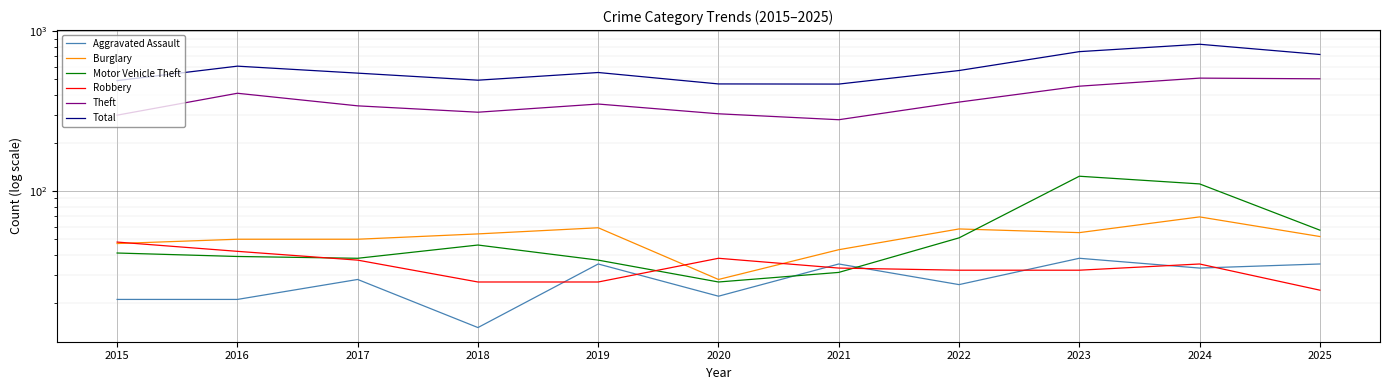

Reading left to right, list all the values displayed in this chart.

Aggravated Assault: 21	21	28	14	35	22	35	26	38	33	35
Burglary: 47	50	50	54	59	28	43	58	55	69	52
Motor Vehicle Theft: 41	39	38	46	37	27	31	51	124	111	57
Robbery: 48	42	37	27	27	38	33	32	32	35	24
Theft: 299	410	342	312	351	305	280	361	454	510	505
Total: 492	606	548	495	553	469	468	569	747	831	717